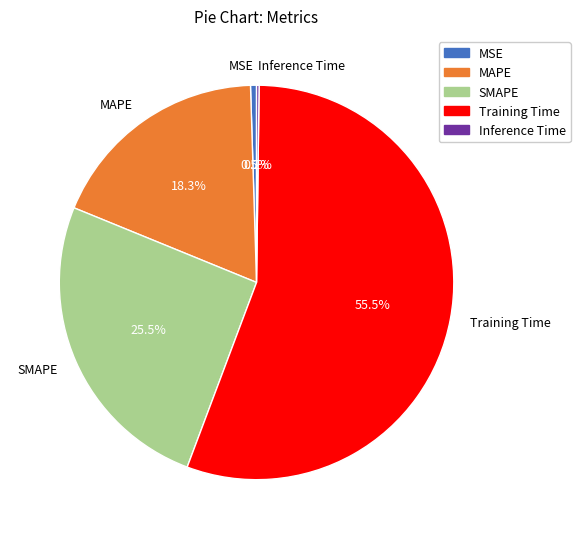

Which slice is the largest?

Training Time